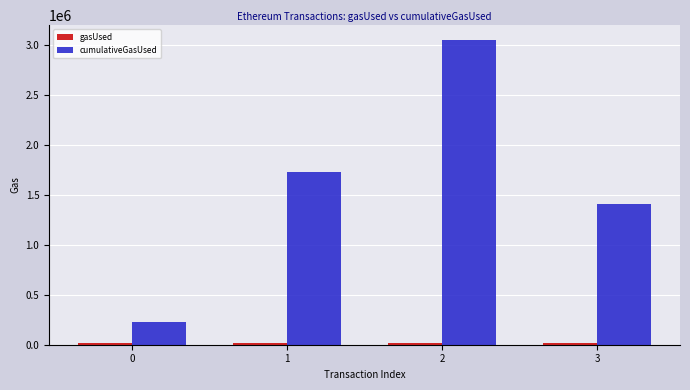

Which series has the largest total across all categories?

cumulativeGasUsed